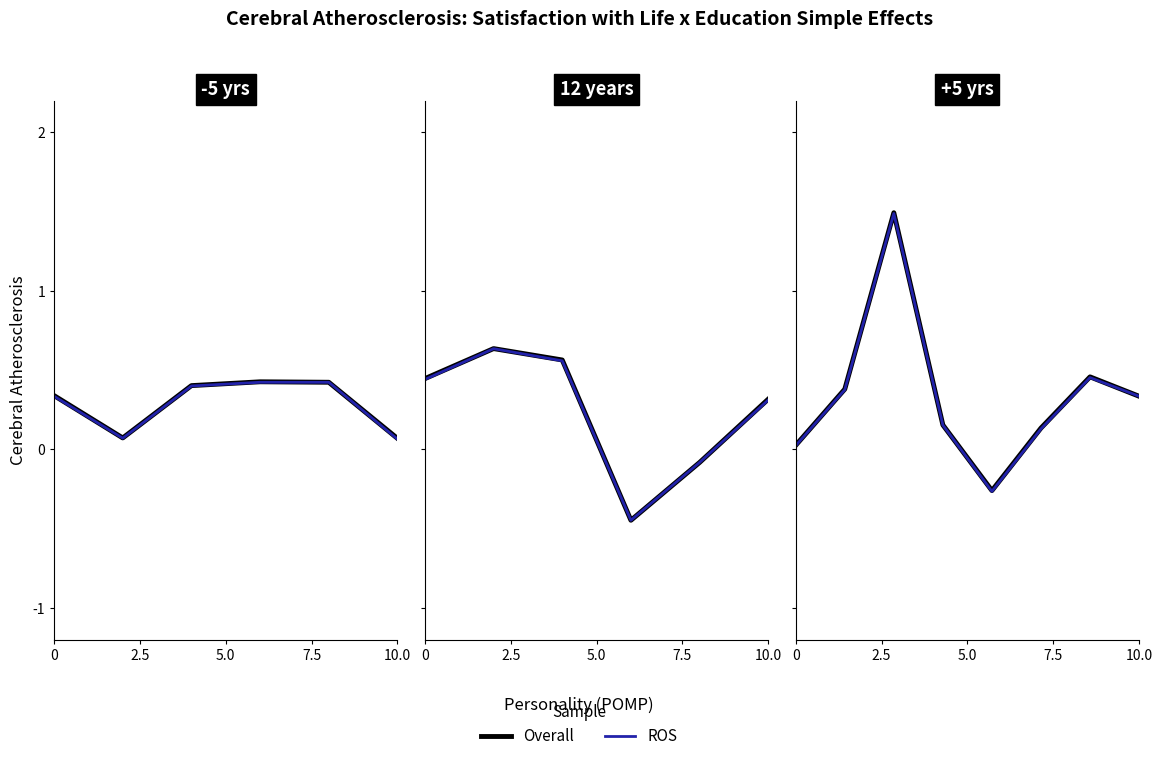

Is the value of Overall at 6 greater than the value of ROS at 7.5?

Yes